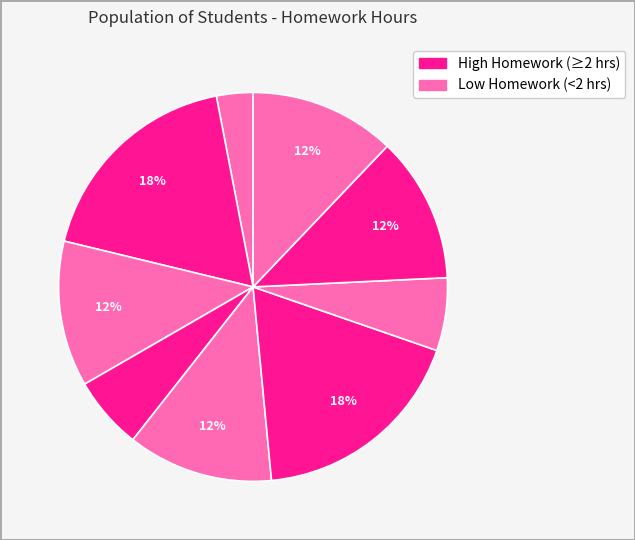

Does any single category account for the majority?

No